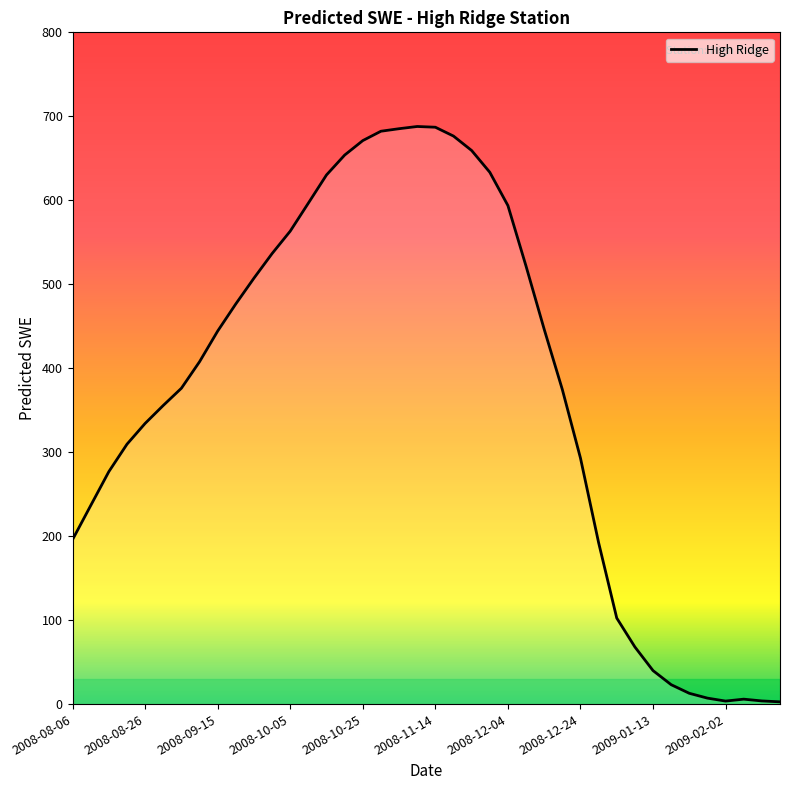

What is the maximum value shown in the chart?

687.9